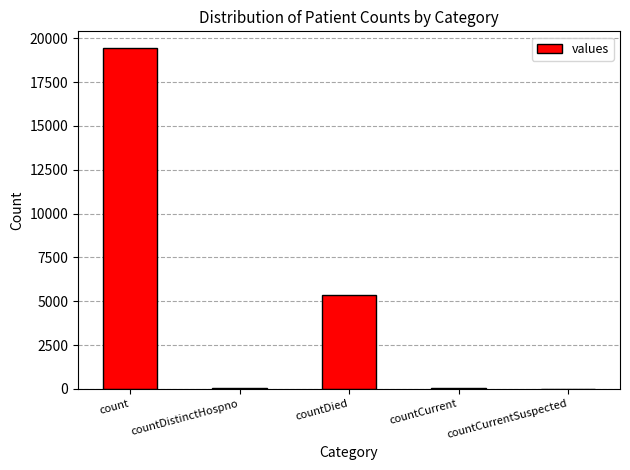

Which has a higher value, count or countCurrentSuspected?

count